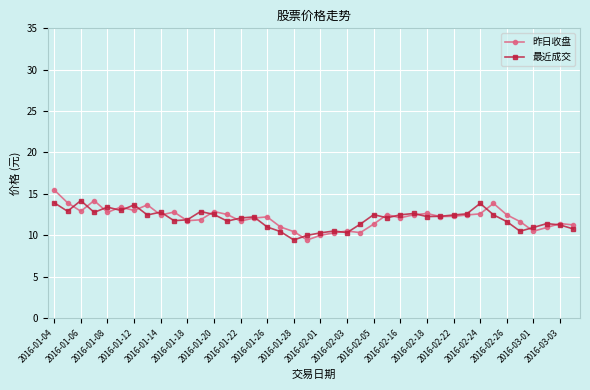

True or false: 昨日收盘 has more than 2 points higher than both neighbors.

True